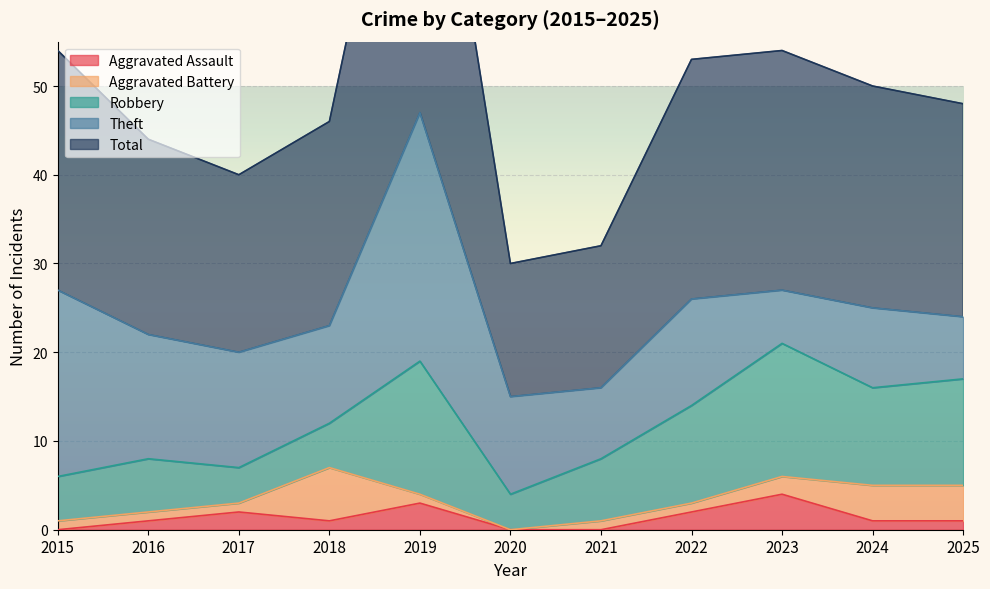

Which label corresponds to the largest value in the chart?

2019